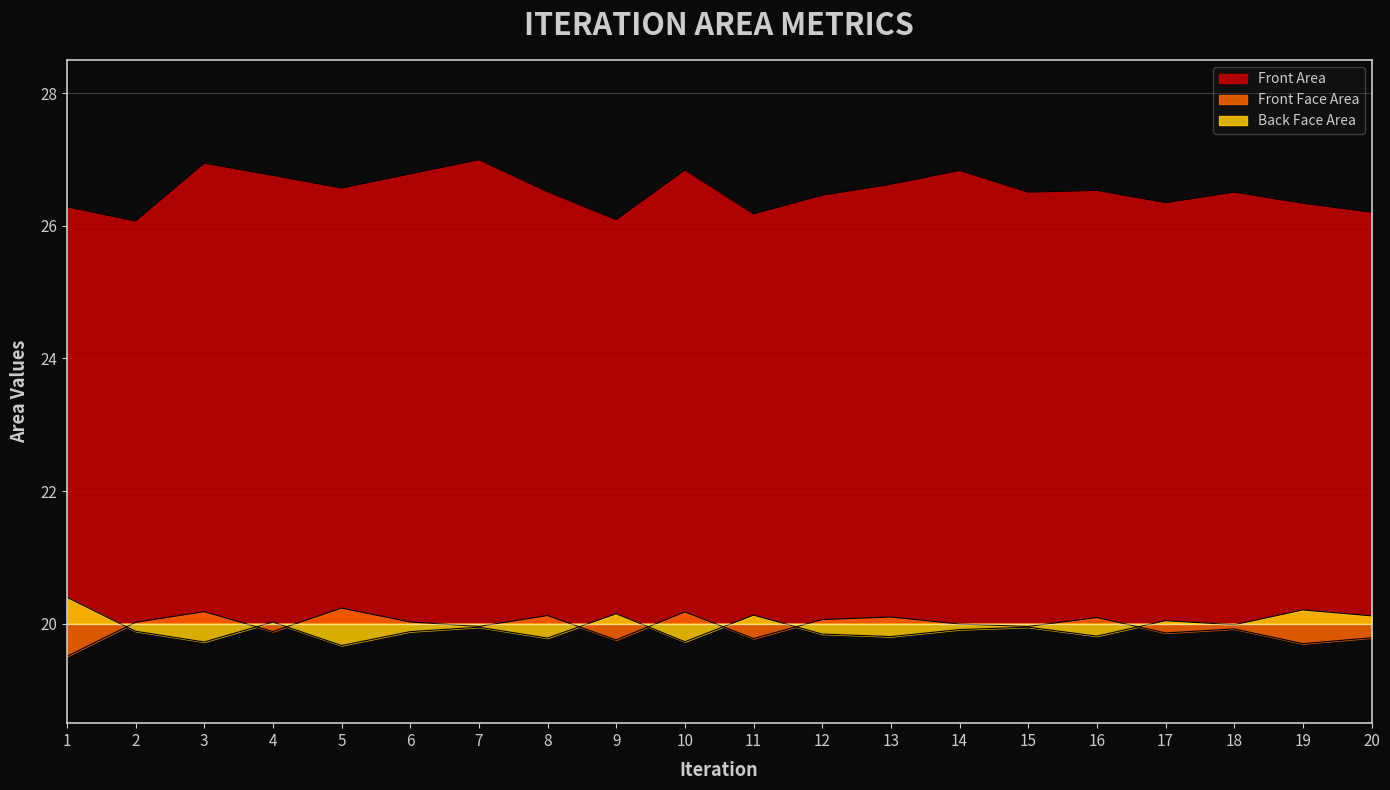

Reading right to left, extract all data points from this chart.

Front Area: 26.2	26.3	26.5	26.3	26.5	26.5	26.8	26.6	26.5	26.2	26.8	26.1	26.5	27.0	26.8	26.6	26.8	26.9	26.1	26.3
Front Face Area: 20.1	20.2	20.0	20.0	19.8	19.9	19.9	19.8	19.8	20.1	19.7	20.2	19.8	19.9	19.9	19.7	20.0	19.7	19.9	20.4
Back Face Area: 19.8	19.7	19.9	19.9	20.1	20.0	20.0	20.1	20.1	19.8	20.2	19.8	20.1	20.0	20.0	20.2	19.9	20.2	20.0	19.5